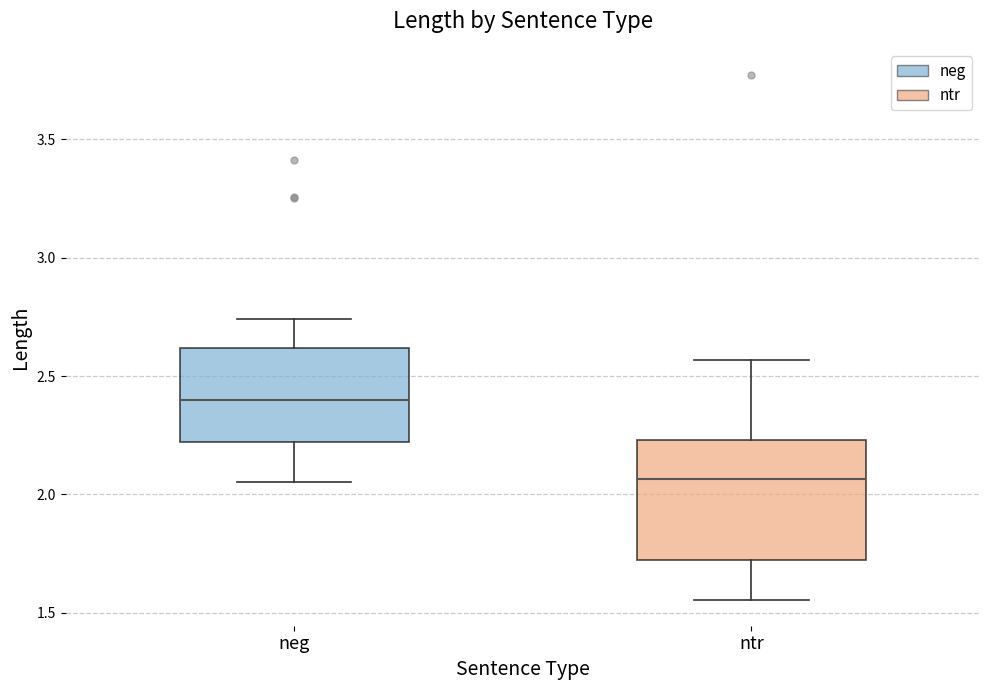

Reading left to right, read every box against the y-axis: the position of its median line, the range the box covers, and the ends of its whiskers. The values are not printed on the chart, so give them approximately, as read against the axis.

neg: median 2.40, box 2.20 to 2.60, whiskers 2.05 to 2.75
ntr: median 2.05, box 1.70 to 2.25, whiskers 1.55 to 2.55